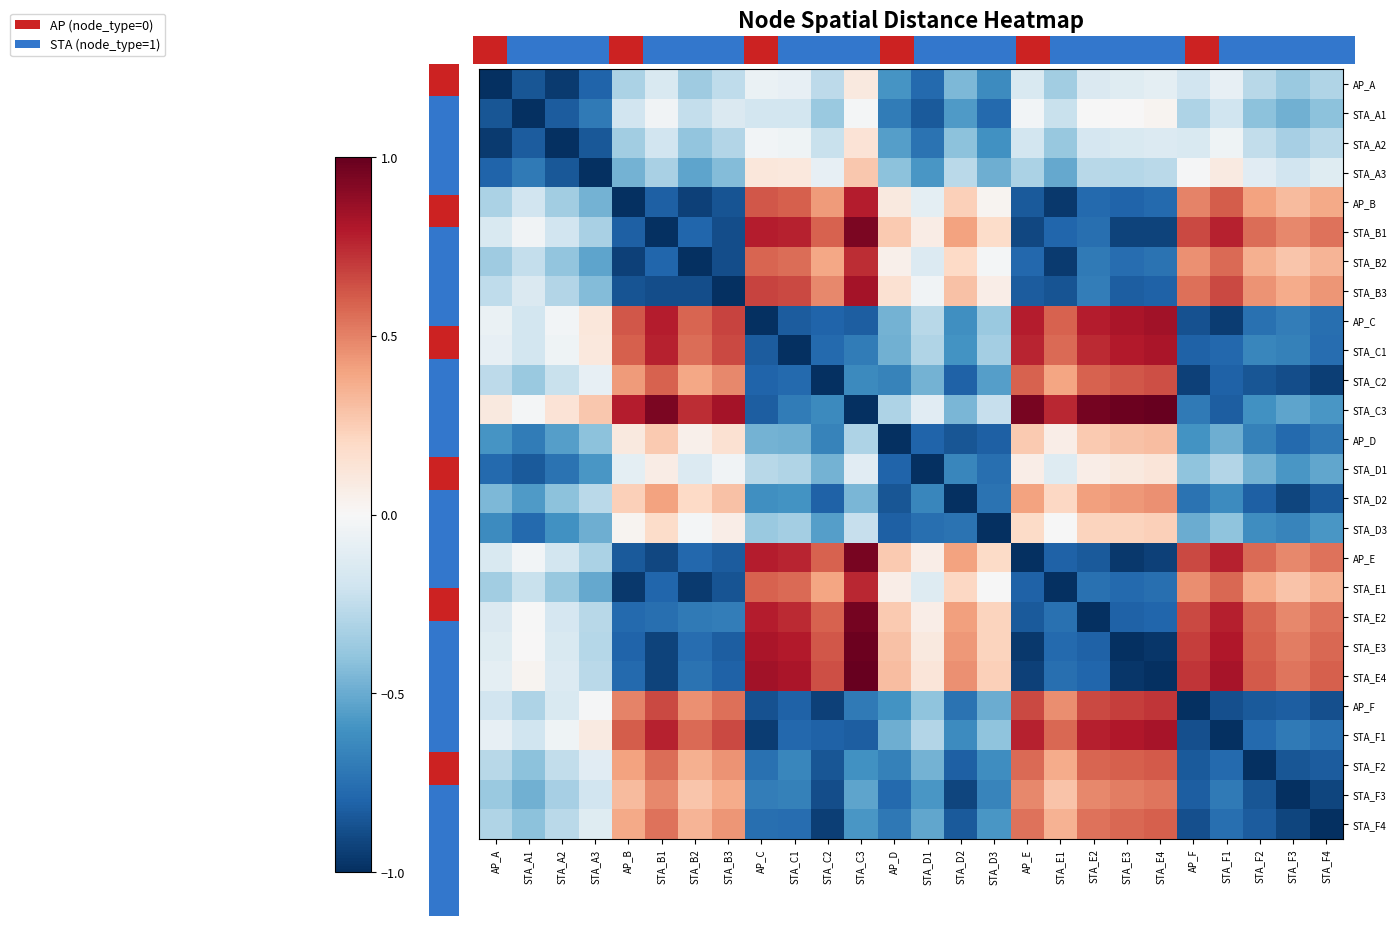

Reading left to right, extract all data points from this chart.

AP_A: AP_A=-1.0	STA_A1=-0.9	STA_A2=-1.0	STA_A3=-0.8	AP_B=-0.3	STA_B1=-0.2	STA_B2=-0.4	STA_B3=-0.3	AP_C=-0.1	STA_C1=-0.1	STA_C2=-0.3	STA_C3=0.1	AP_D=-0.6	STA_D1=-0.8	STA_D2=-0.4	STA_D3=-0.6	AP_E=-0.2	STA_E1=-0.3	STA_E2=-0.1	STA_E3=-0.1	STA_E4=-0.1	AP_F=-0.2	STA_F1=-0.1	STA_F2=-0.3	STA_F3=-0.4	STA_F4=-0.3
STA_A1: AP_A=-0.9	STA_A1=-1.0	STA_A2=-0.8	STA_A3=-0.7	AP_B=-0.2	STA_B1=-0.0	STA_B2=-0.2	STA_B3=-0.1	AP_C=-0.2	STA_C1=-0.2	STA_C2=-0.4	STA_C3=-0.0	AP_D=-0.7	STA_D1=-0.8	STA_D2=-0.6	STA_D3=-0.8	AP_E=-0.0	STA_E1=-0.2	STA_E2=-0.0	STA_E3=0.0	STA_E4=0.0	AP_F=-0.3	STA_F1=-0.2	STA_F2=-0.4	STA_F3=-0.5	STA_F4=-0.4
STA_A2: AP_A=-1.0	STA_A1=-0.8	STA_A2=-1.0	STA_A3=-0.8	AP_B=-0.4	STA_B1=-0.2	STA_B2=-0.4	STA_B3=-0.3	AP_C=-0.0	STA_C1=-0.0	STA_C2=-0.2	STA_C3=0.1	AP_D=-0.6	STA_D1=-0.7	STA_D2=-0.4	STA_D3=-0.6	AP_E=-0.2	STA_E1=-0.4	STA_E2=-0.2	STA_E3=-0.2	STA_E4=-0.1	AP_F=-0.2	STA_F1=-0.0	STA_F2=-0.2	STA_F3=-0.3	STA_F4=-0.3
STA_A3: AP_A=-0.8	STA_A1=-0.7	STA_A2=-0.8	STA_A3=-1.0	AP_B=-0.5	STA_B1=-0.3	STA_B2=-0.5	STA_B3=-0.4	AP_C=0.1	STA_C1=0.1	STA_C2=-0.1	STA_C3=0.3	AP_D=-0.4	STA_D1=-0.6	STA_D2=-0.3	STA_D3=-0.5	AP_E=-0.3	STA_E1=-0.5	STA_E2=-0.3	STA_E3=-0.3	STA_E4=-0.3	AP_F=-0.0	STA_F1=0.1	STA_F2=-0.1	STA_F3=-0.2	STA_F4=-0.1
AP_B: AP_A=-0.3	STA_A1=-0.2	STA_A2=-0.4	STA_A3=-0.5	AP_B=-1.0	STA_B1=-0.8	STA_B2=-0.9	STA_B3=-0.9	AP_C=0.6	STA_C1=0.6	STA_C2=0.4	STA_C3=0.8	AP_D=0.1	STA_D1=-0.1	STA_D2=0.2	STA_D3=0.0	AP_E=-0.8	STA_E1=-1.0	STA_E2=-0.8	STA_E3=-0.8	STA_E4=-0.8	AP_F=0.5	STA_F1=0.6	STA_F2=0.4	STA_F3=0.3	STA_F4=0.4
STA_B1: AP_A=-0.2	STA_A1=-0.0	STA_A2=-0.2	STA_A3=-0.3	AP_B=-0.8	STA_B1=-1.0	STA_B2=-0.8	STA_B3=-0.9	AP_C=0.8	STA_C1=0.8	STA_C2=0.6	STA_C3=0.9	AP_D=0.3	STA_D1=0.1	STA_D2=0.4	STA_D3=0.2	AP_E=-0.9	STA_E1=-0.8	STA_E2=-0.8	STA_E3=-0.9	STA_E4=-0.9	AP_F=0.7	STA_F1=0.8	STA_F2=0.6	STA_F3=0.5	STA_F4=0.5
STA_B2: AP_A=-0.4	STA_A1=-0.2	STA_A2=-0.4	STA_A3=-0.5	AP_B=-0.9	STA_B1=-0.8	STA_B2=-1.0	STA_B3=-0.9	AP_C=0.6	STA_C1=0.6	STA_C2=0.4	STA_C3=0.7	AP_D=0.1	STA_D1=-0.1	STA_D2=0.2	STA_D3=-0.0	AP_E=-0.8	STA_E1=-1.0	STA_E2=-0.7	STA_E3=-0.8	STA_E4=-0.7	AP_F=0.5	STA_F1=0.6	STA_F2=0.4	STA_F3=0.3	STA_F4=0.3
STA_B3: AP_A=-0.3	STA_A1=-0.1	STA_A2=-0.3	STA_A3=-0.4	AP_B=-0.9	STA_B1=-0.9	STA_B2=-0.9	STA_B3=-1.0	AP_C=0.7	STA_C1=0.7	STA_C2=0.5	STA_C3=0.8	AP_D=0.2	STA_D1=-0.0	STA_D2=0.3	STA_D3=0.1	AP_E=-0.8	STA_E1=-0.9	STA_E2=-0.7	STA_E3=-0.8	STA_E4=-0.8	AP_F=0.6	STA_F1=0.7	STA_F2=0.4	STA_F3=0.4	STA_F4=0.4
AP_C: AP_A=-0.1	STA_A1=-0.2	STA_A2=-0.0	STA_A3=0.1	AP_B=0.6	STA_B1=0.8	STA_B2=0.6	STA_B3=0.7	AP_C=-1.0	STA_C1=-0.8	STA_C2=-0.8	STA_C3=-0.8	AP_D=-0.5	STA_D1=-0.3	STA_D2=-0.6	STA_D3=-0.4	AP_E=0.8	STA_E1=0.6	STA_E2=0.8	STA_E3=0.8	STA_E4=0.8	AP_F=-0.9	STA_F1=-0.9	STA_F2=-0.7	STA_F3=-0.7	STA_F4=-0.8
STA_C1: AP_A=-0.1	STA_A1=-0.2	STA_A2=-0.0	STA_A3=0.1	AP_B=0.6	STA_B1=0.8	STA_B2=0.6	STA_B3=0.7	AP_C=-0.8	STA_C1=-1.0	STA_C2=-0.8	STA_C3=-0.7	AP_D=-0.5	STA_D1=-0.3	STA_D2=-0.6	STA_D3=-0.3	AP_E=0.8	STA_E1=0.6	STA_E2=0.7	STA_E3=0.8	STA_E4=0.8	AP_F=-0.8	STA_F1=-0.8	STA_F2=-0.7	STA_F3=-0.7	STA_F4=-0.8
STA_C2: AP_A=-0.3	STA_A1=-0.4	STA_A2=-0.2	STA_A3=-0.1	AP_B=0.4	STA_B1=0.6	STA_B2=0.4	STA_B3=0.5	AP_C=-0.8	STA_C1=-0.8	STA_C2=-1.0	STA_C3=-0.6	AP_D=-0.7	STA_D1=-0.5	STA_D2=-0.8	STA_D3=-0.6	AP_E=0.6	STA_E1=0.4	STA_E2=0.6	STA_E3=0.6	STA_E4=0.6	AP_F=-0.9	STA_F1=-0.8	STA_F2=-0.9	STA_F3=-0.9	STA_F4=-0.9
STA_C3: AP_A=0.1	STA_A1=-0.0	STA_A2=0.1	STA_A3=0.3	AP_B=0.8	STA_B1=0.9	STA_B2=0.7	STA_B3=0.8	AP_C=-0.8	STA_C1=-0.7	STA_C2=-0.6	STA_C3=-1.0	AP_D=-0.3	STA_D1=-0.1	STA_D2=-0.5	STA_D3=-0.2	AP_E=0.9	STA_E1=0.8	STA_E2=1.0	STA_E3=1.0	STA_E4=1.0	AP_F=-0.7	STA_F1=-0.8	STA_F2=-0.6	STA_F3=-0.5	STA_F4=-0.6
AP_D: AP_A=-0.6	STA_A1=-0.7	STA_A2=-0.6	STA_A3=-0.4	AP_B=0.1	STA_B1=0.3	STA_B2=0.1	STA_B3=0.2	AP_C=-0.5	STA_C1=-0.5	STA_C2=-0.7	STA_C3=-0.3	AP_D=-1.0	STA_D1=-0.8	STA_D2=-0.9	STA_D3=-0.8	AP_E=0.3	STA_E1=0.1	STA_E2=0.3	STA_E3=0.3	STA_E4=0.3	AP_F=-0.6	STA_F1=-0.5	STA_F2=-0.7	STA_F3=-0.8	STA_F4=-0.7
STA_D1: AP_A=-0.8	STA_A1=-0.8	STA_A2=-0.7	STA_A3=-0.6	AP_B=-0.1	STA_B1=0.1	STA_B2=-0.1	STA_B3=-0.0	AP_C=-0.3	STA_C1=-0.3	STA_C2=-0.5	STA_C3=-0.1	AP_D=-0.8	STA_D1=-1.0	STA_D2=-0.7	STA_D3=-0.8	AP_E=0.1	STA_E1=-0.1	STA_E2=0.1	STA_E3=0.1	STA_E4=0.1	AP_F=-0.4	STA_F1=-0.3	STA_F2=-0.5	STA_F3=-0.6	STA_F4=-0.5
STA_D2: AP_A=-0.4	STA_A1=-0.6	STA_A2=-0.4	STA_A3=-0.3	AP_B=0.2	STA_B1=0.4	STA_B2=0.2	STA_B3=0.3	AP_C=-0.6	STA_C1=-0.6	STA_C2=-0.8	STA_C3=-0.5	AP_D=-0.9	STA_D1=-0.7	STA_D2=-1.0	STA_D3=-0.7	AP_E=0.4	STA_E1=0.2	STA_E2=0.4	STA_E3=0.4	STA_E4=0.5	AP_F=-0.7	STA_F1=-0.6	STA_F2=-0.8	STA_F3=-0.9	STA_F4=-0.8
STA_D3: AP_A=-0.6	STA_A1=-0.8	STA_A2=-0.6	STA_A3=-0.5	AP_B=0.0	STA_B1=0.2	STA_B2=-0.0	STA_B3=0.1	AP_C=-0.4	STA_C1=-0.3	STA_C2=-0.6	STA_C3=-0.2	AP_D=-0.8	STA_D1=-0.8	STA_D2=-0.7	STA_D3=-1.0	AP_E=0.2	STA_E1=-0.0	STA_E2=0.2	STA_E3=0.2	STA_E4=0.2	AP_F=-0.5	STA_F1=-0.4	STA_F2=-0.6	STA_F3=-0.7	STA_F4=-0.6
AP_E: AP_A=-0.2	STA_A1=-0.0	STA_A2=-0.2	STA_A3=-0.3	AP_B=-0.8	STA_B1=-0.9	STA_B2=-0.8	STA_B3=-0.8	AP_C=0.8	STA_C1=0.8	STA_C2=0.6	STA_C3=0.9	AP_D=0.3	STA_D1=0.1	STA_D2=0.4	STA_D3=0.2	AP_E=-1.0	STA_E1=-0.8	STA_E2=-0.8	STA_E3=-1.0	STA_E4=-0.9	AP_F=0.7	STA_F1=0.8	STA_F2=0.6	STA_F3=0.5	STA_F4=0.5
STA_E1: AP_A=-0.3	STA_A1=-0.2	STA_A2=-0.4	STA_A3=-0.5	AP_B=-1.0	STA_B1=-0.8	STA_B2=-1.0	STA_B3=-0.9	AP_C=0.6	STA_C1=0.6	STA_C2=0.4	STA_C3=0.8	AP_D=0.1	STA_D1=-0.1	STA_D2=0.2	STA_D3=-0.0	AP_E=-0.8	STA_E1=-1.0	STA_E2=-0.7	STA_E3=-0.8	STA_E4=-0.8	AP_F=0.5	STA_F1=0.6	STA_F2=0.4	STA_F3=0.3	STA_F4=0.4
STA_E2: AP_A=-0.1	STA_A1=-0.0	STA_A2=-0.2	STA_A3=-0.3	AP_B=-0.8	STA_B1=-0.8	STA_B2=-0.7	STA_B3=-0.7	AP_C=0.8	STA_C1=0.7	STA_C2=0.6	STA_C3=1.0	AP_D=0.3	STA_D1=0.1	STA_D2=0.4	STA_D3=0.2	AP_E=-0.8	STA_E1=-0.7	STA_E2=-1.0	STA_E3=-0.8	STA_E4=-0.8	AP_F=0.7	STA_F1=0.8	STA_F2=0.6	STA_F3=0.5	STA_F4=0.5
STA_E3: AP_A=-0.1	STA_A1=0.0	STA_A2=-0.2	STA_A3=-0.3	AP_B=-0.8	STA_B1=-0.9	STA_B2=-0.8	STA_B3=-0.8	AP_C=0.8	STA_C1=0.8	STA_C2=0.6	STA_C3=1.0	AP_D=0.3	STA_D1=0.1	STA_D2=0.4	STA_D3=0.2	AP_E=-1.0	STA_E1=-0.8	STA_E2=-0.8	STA_E3=-1.0	STA_E4=-1.0	AP_F=0.7	STA_F1=0.8	STA_F2=0.6	STA_F3=0.5	STA_F4=0.6
STA_E4: AP_A=-0.1	STA_A1=0.0	STA_A2=-0.1	STA_A3=-0.3	AP_B=-0.8	STA_B1=-0.9	STA_B2=-0.7	STA_B3=-0.8	AP_C=0.8	STA_C1=0.8	STA_C2=0.6	STA_C3=1.0	AP_D=0.3	STA_D1=0.1	STA_D2=0.5	STA_D3=0.2	AP_E=-0.9	STA_E1=-0.8	STA_E2=-0.8	STA_E3=-1.0	STA_E4=-1.0	AP_F=0.7	STA_F1=0.8	STA_F2=0.6	STA_F3=0.5	STA_F4=0.6
AP_F: AP_A=-0.2	STA_A1=-0.3	STA_A2=-0.2	STA_A3=-0.0	AP_B=0.5	STA_B1=0.7	STA_B2=0.5	STA_B3=0.6	AP_C=-0.9	STA_C1=-0.8	STA_C2=-0.9	STA_C3=-0.7	AP_D=-0.6	STA_D1=-0.4	STA_D2=-0.7	STA_D3=-0.5	AP_E=0.7	STA_E1=0.5	STA_E2=0.7	STA_E3=0.7	STA_E4=0.7	AP_F=-1.0	STA_F1=-0.9	STA_F2=-0.8	STA_F3=-0.8	STA_F4=-0.9
STA_F1: AP_A=-0.1	STA_A1=-0.2	STA_A2=-0.0	STA_A3=0.1	AP_B=0.6	STA_B1=0.8	STA_B2=0.6	STA_B3=0.7	AP_C=-0.9	STA_C1=-0.8	STA_C2=-0.8	STA_C3=-0.8	AP_D=-0.5	STA_D1=-0.3	STA_D2=-0.6	STA_D3=-0.4	AP_E=0.8	STA_E1=0.6	STA_E2=0.8	STA_E3=0.8	STA_E4=0.8	AP_F=-0.9	STA_F1=-1.0	STA_F2=-0.8	STA_F3=-0.7	STA_F4=-0.8
STA_F2: AP_A=-0.3	STA_A1=-0.4	STA_A2=-0.2	STA_A3=-0.1	AP_B=0.4	STA_B1=0.6	STA_B2=0.4	STA_B3=0.4	AP_C=-0.7	STA_C1=-0.7	STA_C2=-0.9	STA_C3=-0.6	AP_D=-0.7	STA_D1=-0.5	STA_D2=-0.8	STA_D3=-0.6	AP_E=0.6	STA_E1=0.4	STA_E2=0.6	STA_E3=0.6	STA_E4=0.6	AP_F=-0.8	STA_F1=-0.8	STA_F2=-1.0	STA_F3=-0.9	STA_F4=-0.8
STA_F3: AP_A=-0.4	STA_A1=-0.5	STA_A2=-0.3	STA_A3=-0.2	AP_B=0.3	STA_B1=0.5	STA_B2=0.3	STA_B3=0.4	AP_C=-0.7	STA_C1=-0.7	STA_C2=-0.9	STA_C3=-0.5	AP_D=-0.8	STA_D1=-0.6	STA_D2=-0.9	STA_D3=-0.7	AP_E=0.5	STA_E1=0.3	STA_E2=0.5	STA_E3=0.5	STA_E4=0.5	AP_F=-0.8	STA_F1=-0.7	STA_F2=-0.9	STA_F3=-1.0	STA_F4=-0.9
STA_F4: AP_A=-0.3	STA_A1=-0.4	STA_A2=-0.3	STA_A3=-0.1	AP_B=0.4	STA_B1=0.5	STA_B2=0.3	STA_B3=0.4	AP_C=-0.8	STA_C1=-0.8	STA_C2=-0.9	STA_C3=-0.6	AP_D=-0.7	STA_D1=-0.5	STA_D2=-0.8	STA_D3=-0.6	AP_E=0.5	STA_E1=0.4	STA_E2=0.5	STA_E3=0.6	STA_E4=0.6	AP_F=-0.9	STA_F1=-0.8	STA_F2=-0.8	STA_F3=-0.9	STA_F4=-1.0